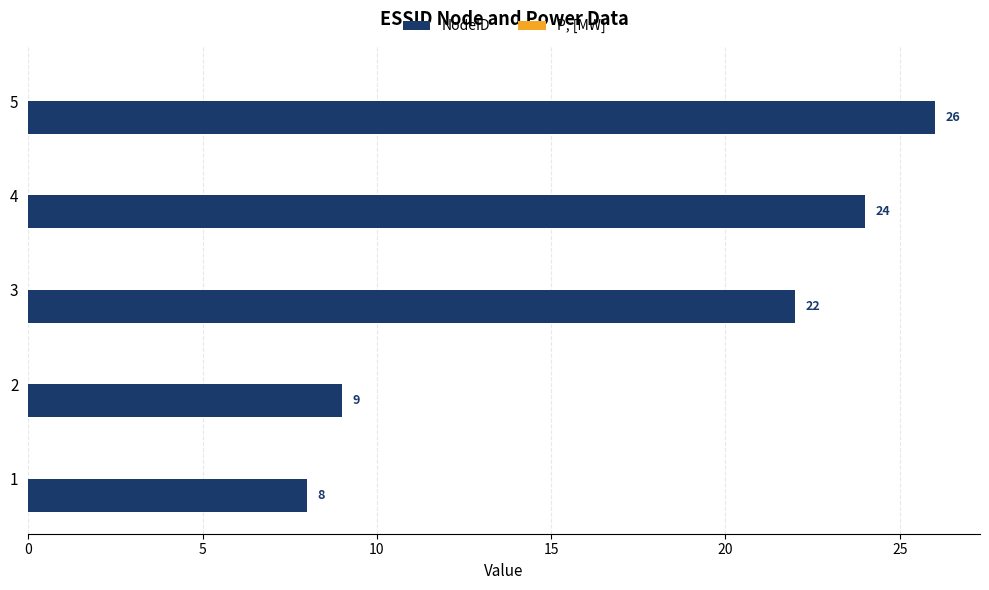

Does the chart contain any negative values?

No